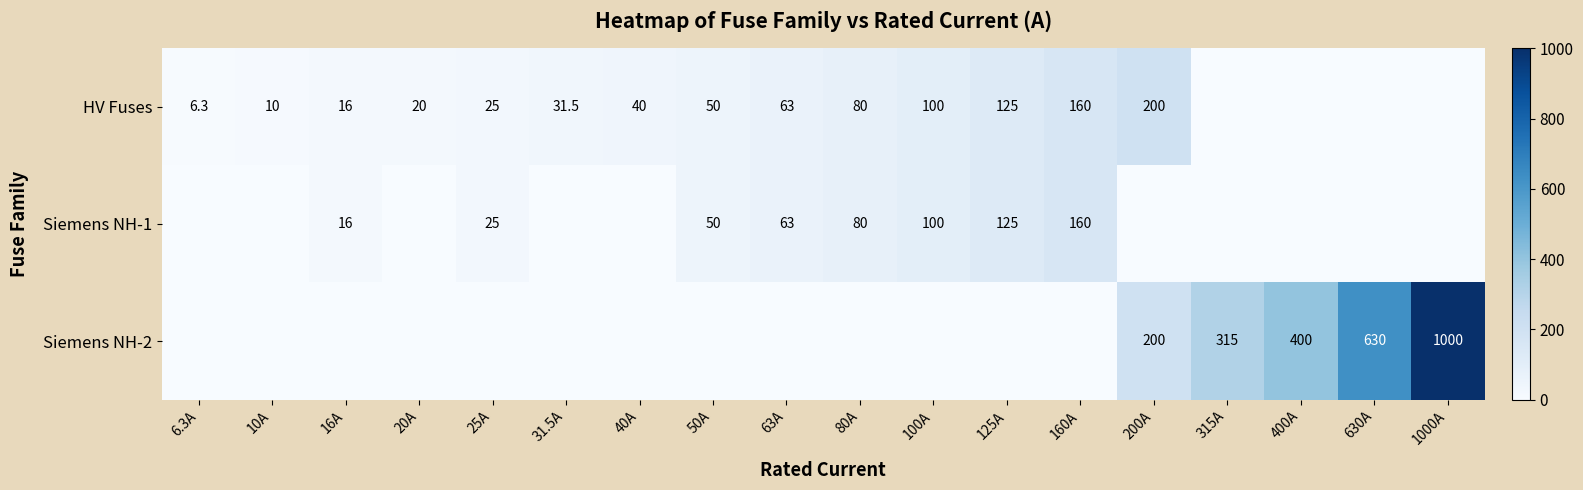

Is it true that HV Fuses equals 10.0 at 10A?

True